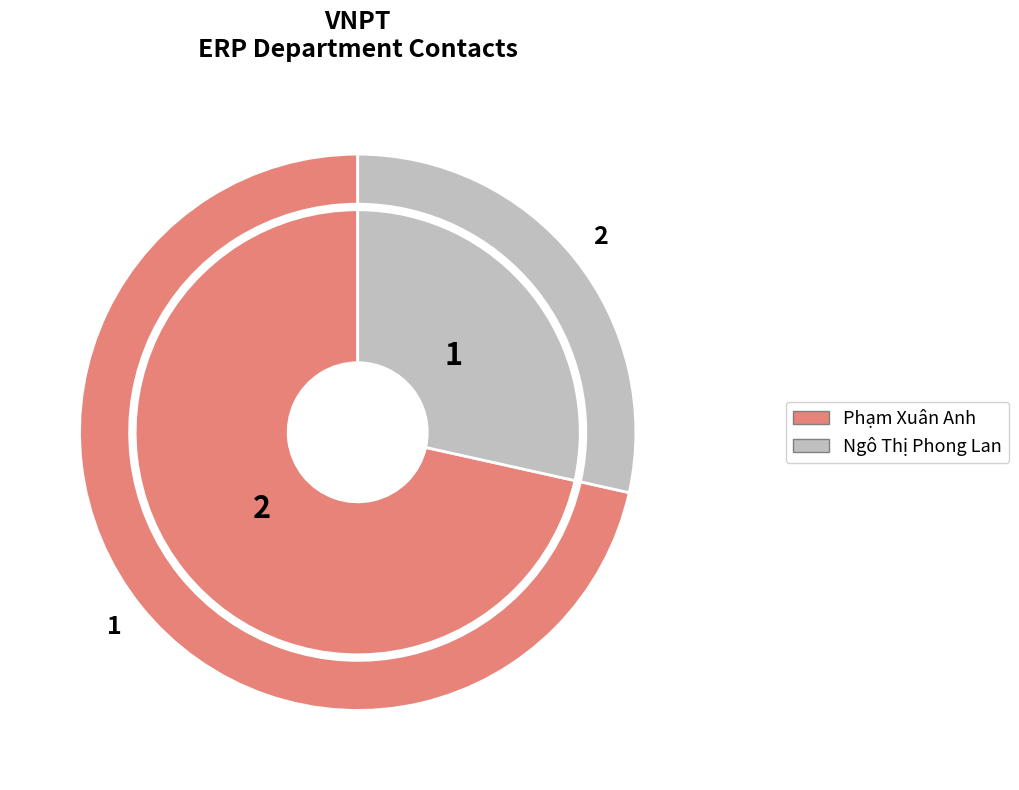

How many segments does this pie chart have?

2